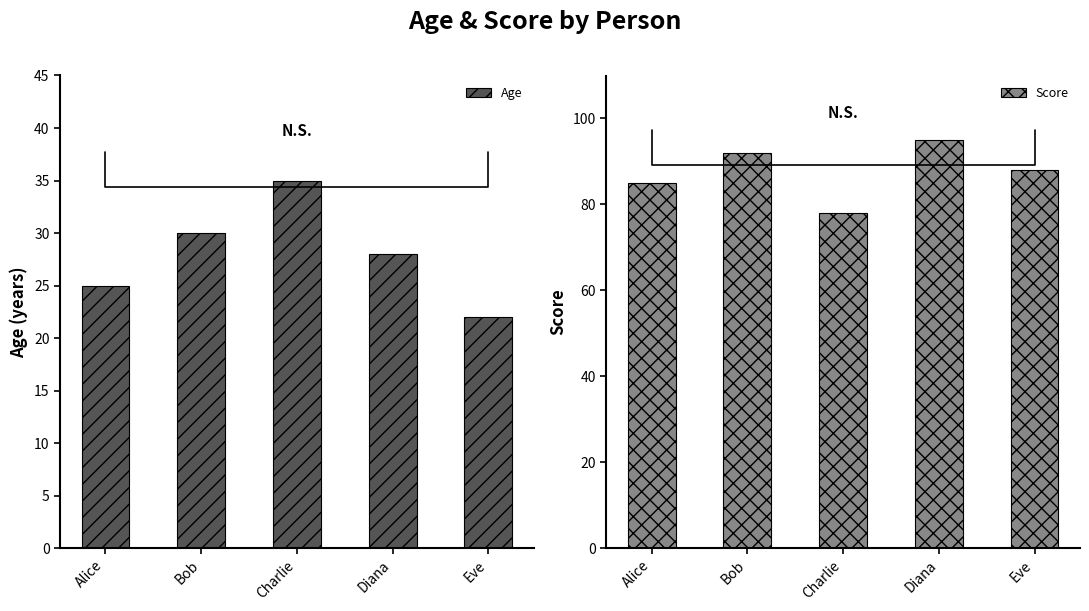

What are all the series names shown in the legend?

Age, Score